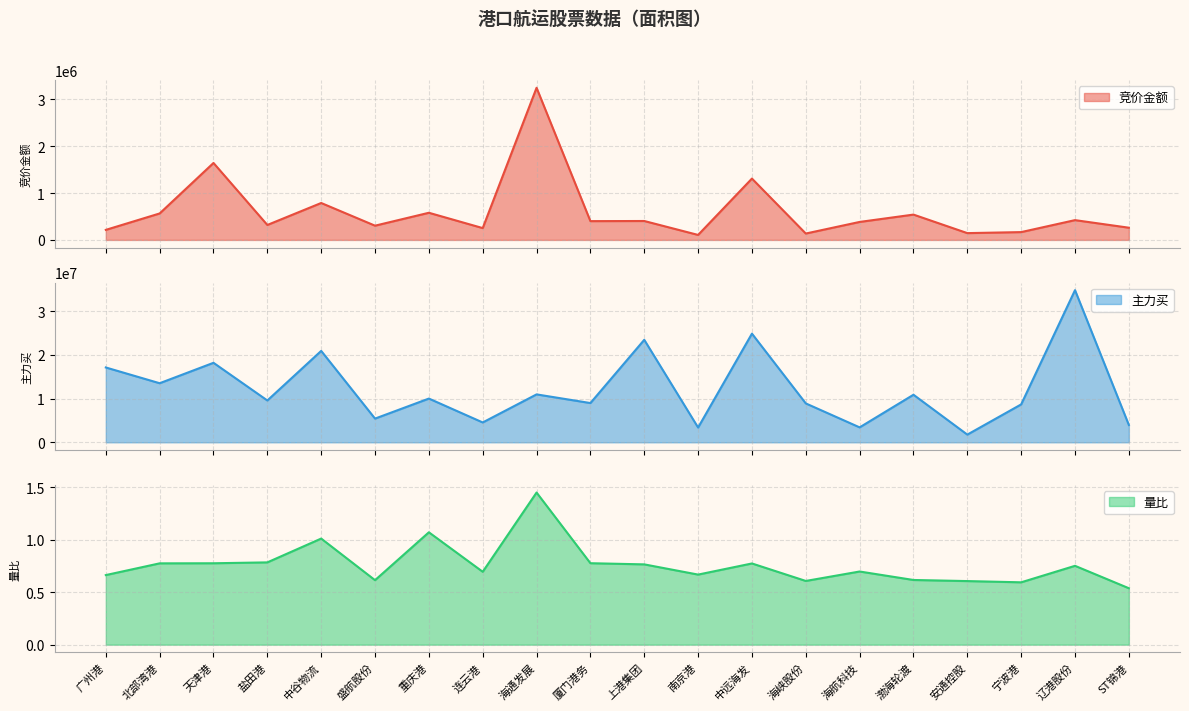

What are all the series names shown in the legend?

竞价金额, 主力买, 量比